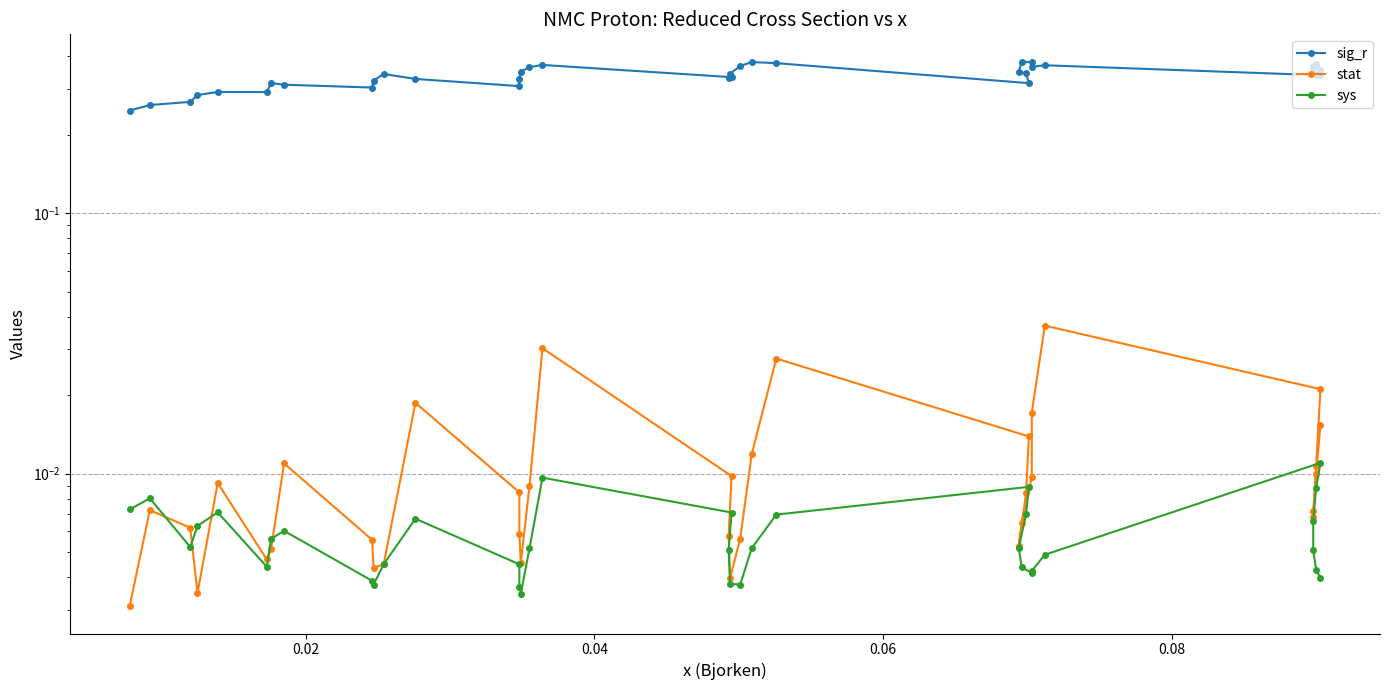

True or false: sys and sig_r cross at least once.

False